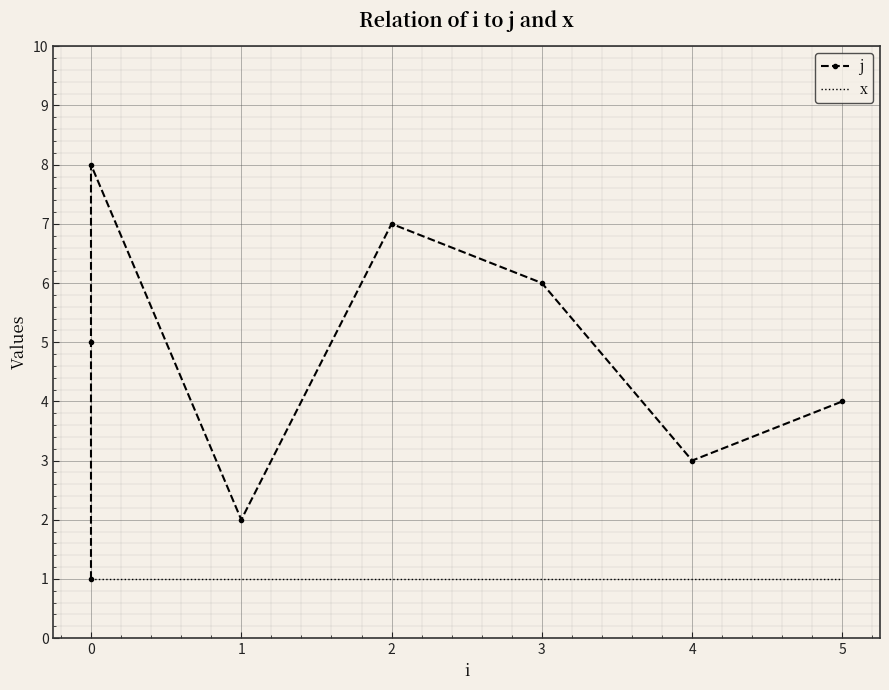

Where is the first local minimum for j?

1